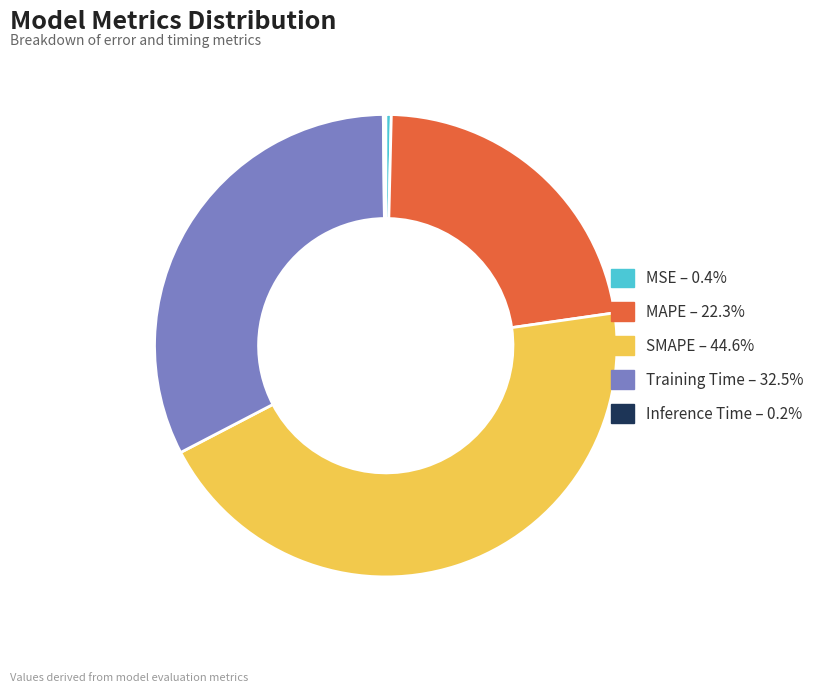

Is there a majority slice in this chart?

No